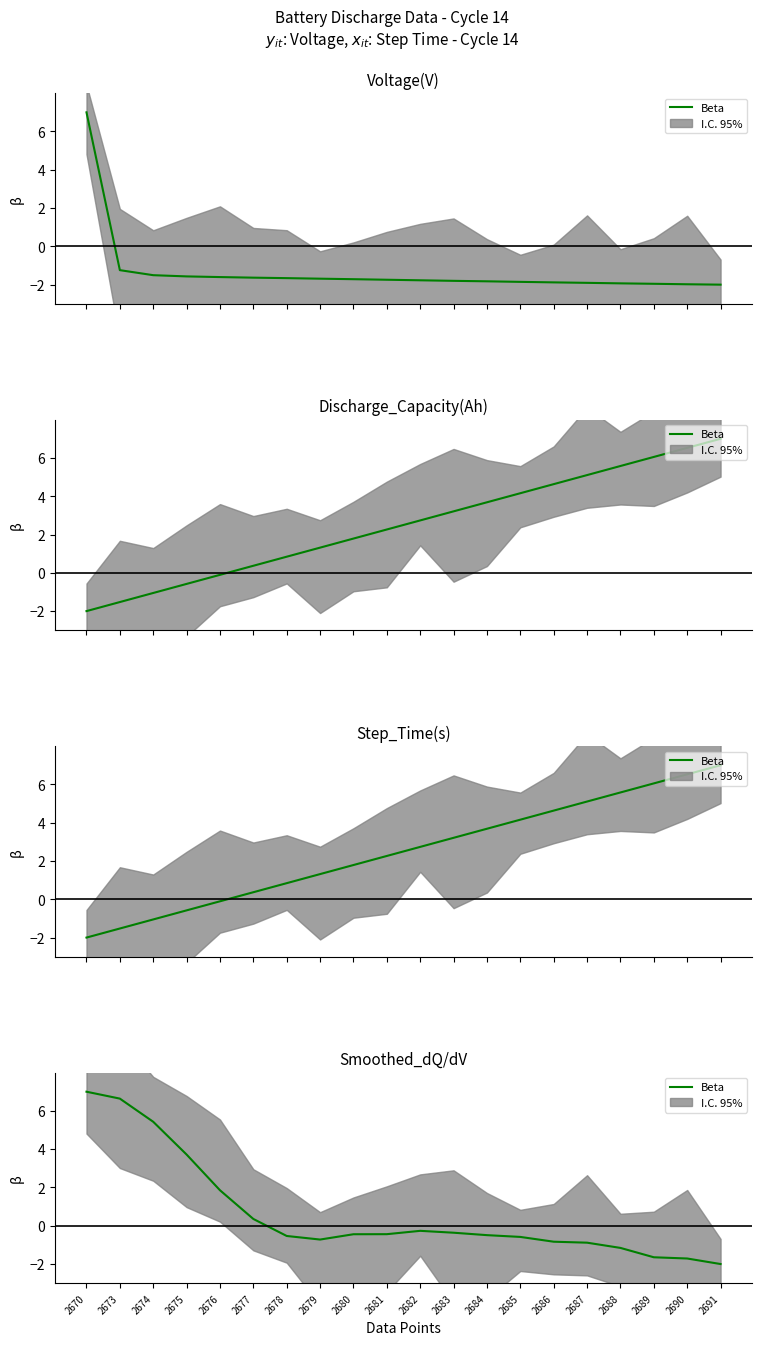

Which label corresponds to the largest value in the chart?

2670